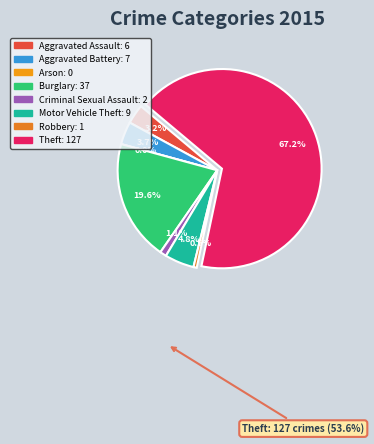

To the nearest percent, what is the difference between the Aggravated Battery and Arson slice percentages?

4%